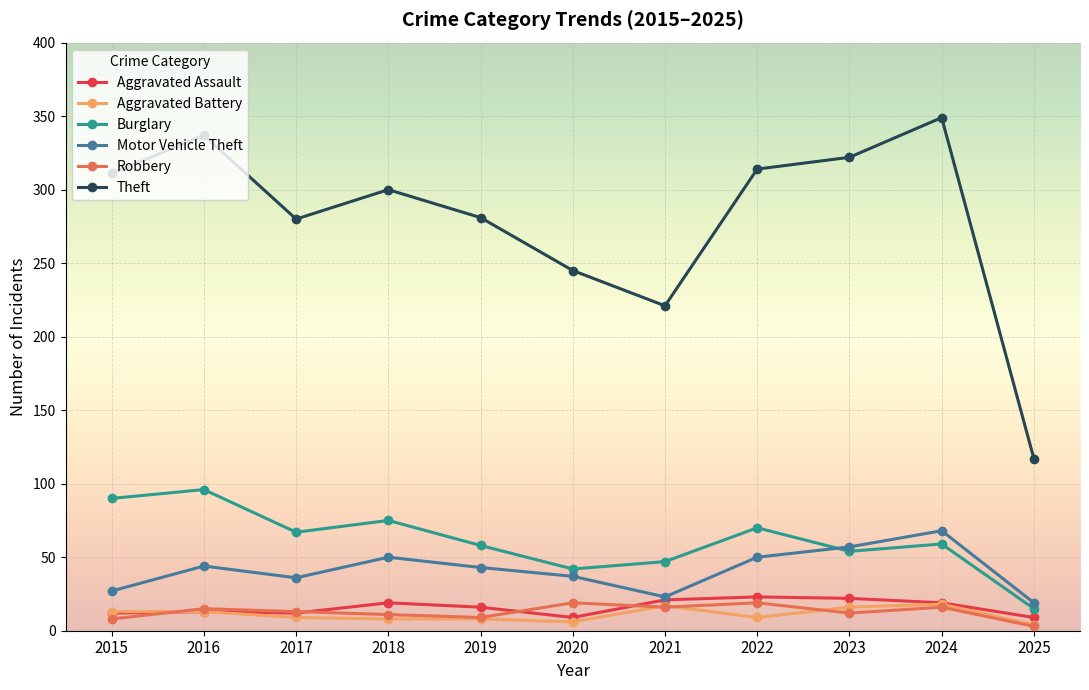

What is the highest value of the Burglary series?

96